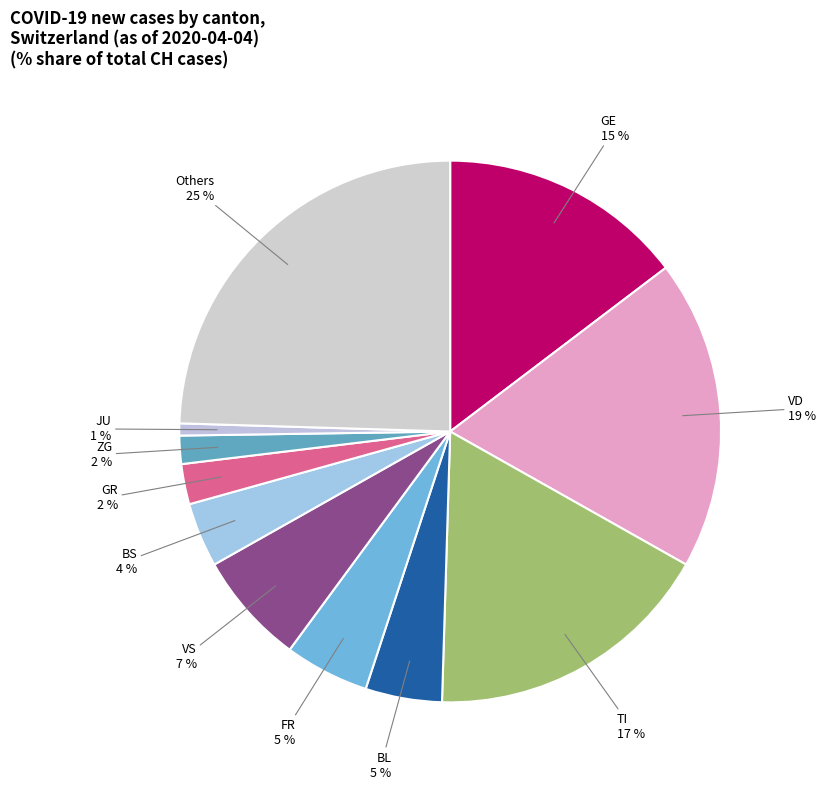

Do BL and FR together represent more than half of the pie?

No